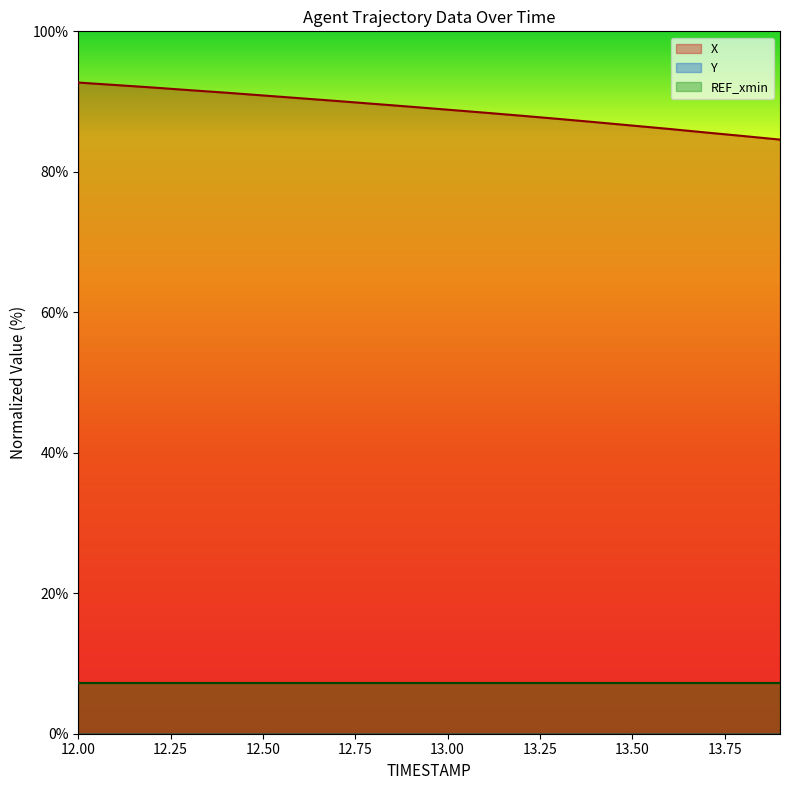

True or false: X has a value of 120.9 at 12.00.

False